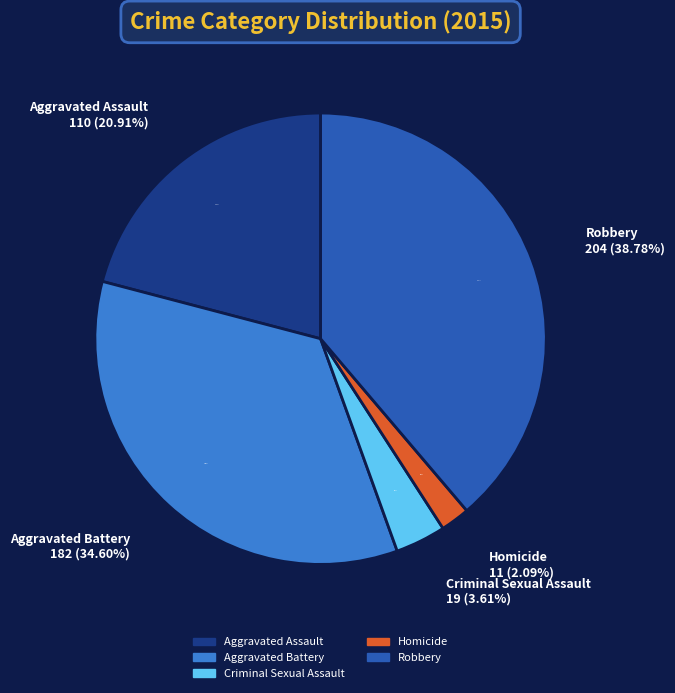

To the nearest percent, what percentage of the pie is Criminal Sexual Assault?

4%